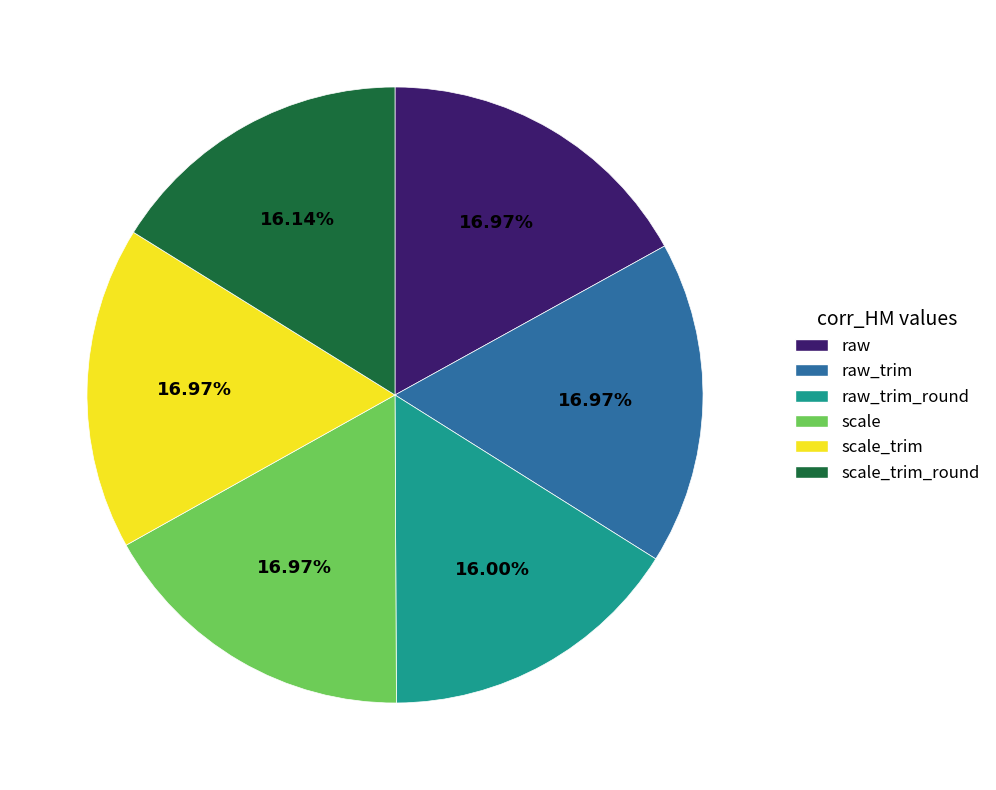

Does any single category account for the majority?

No